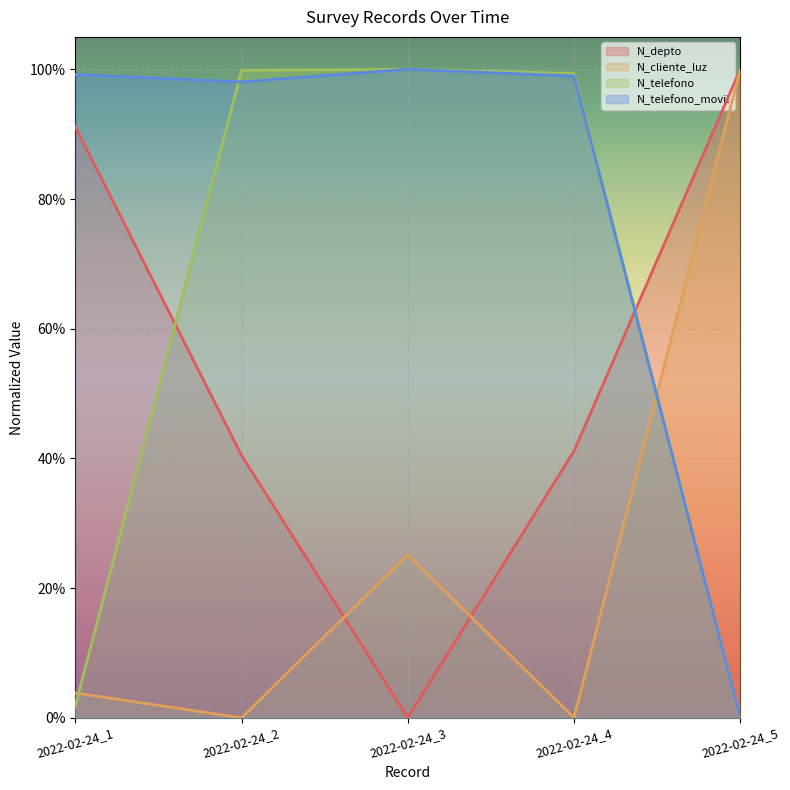

What is the difference between the maximum and minimum values in the N_telefono_movil series?

1.0